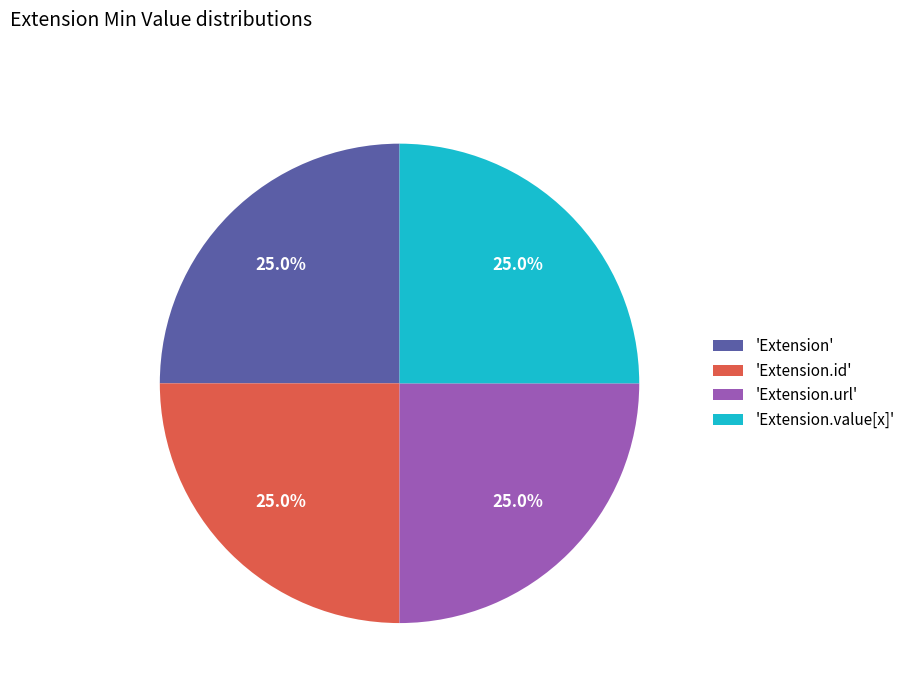

Is there a majority slice in this chart?

No